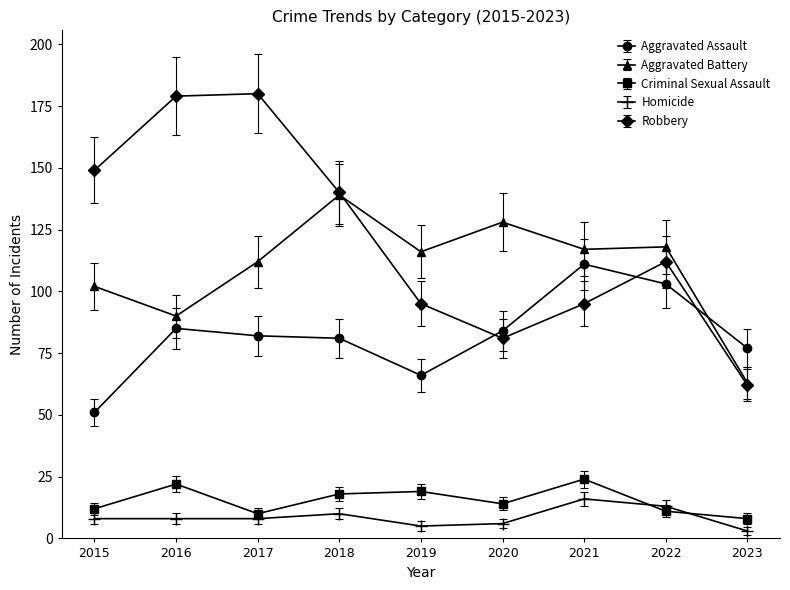

Rank the series at 2019 from lowest to highest value.

Homicide, Criminal Sexual Assault, Aggravated Assault, Robbery, Aggravated Battery